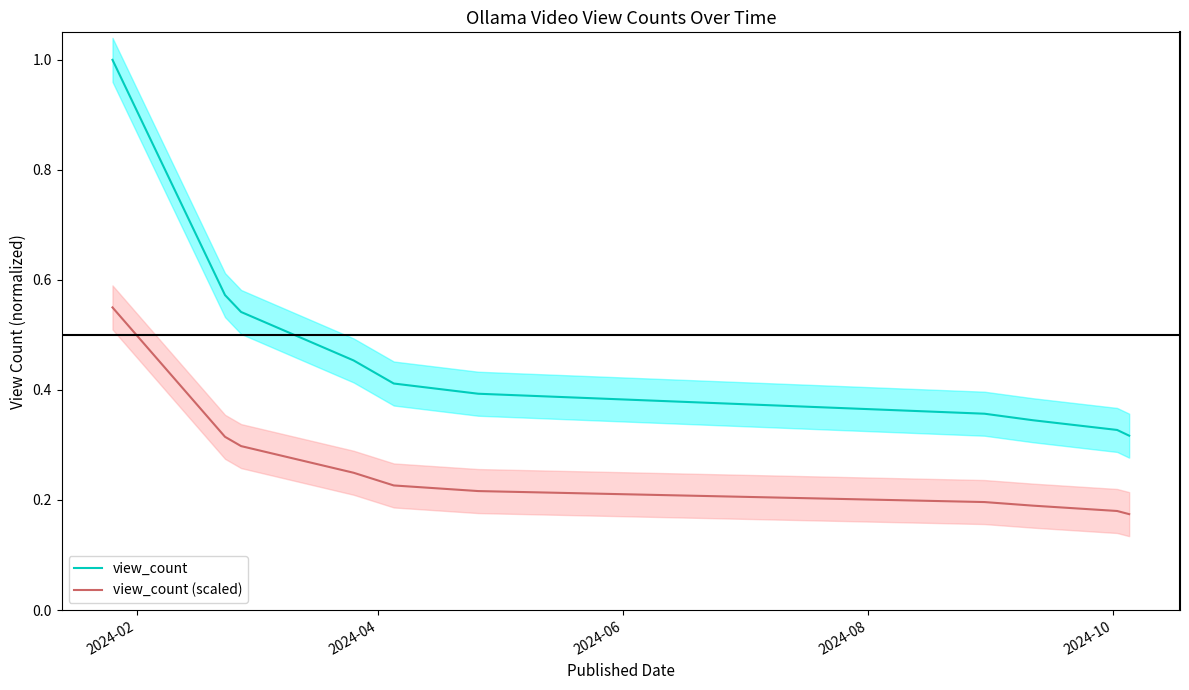

True or false: view_count and view_count (scaled) intersect in this chart.

False